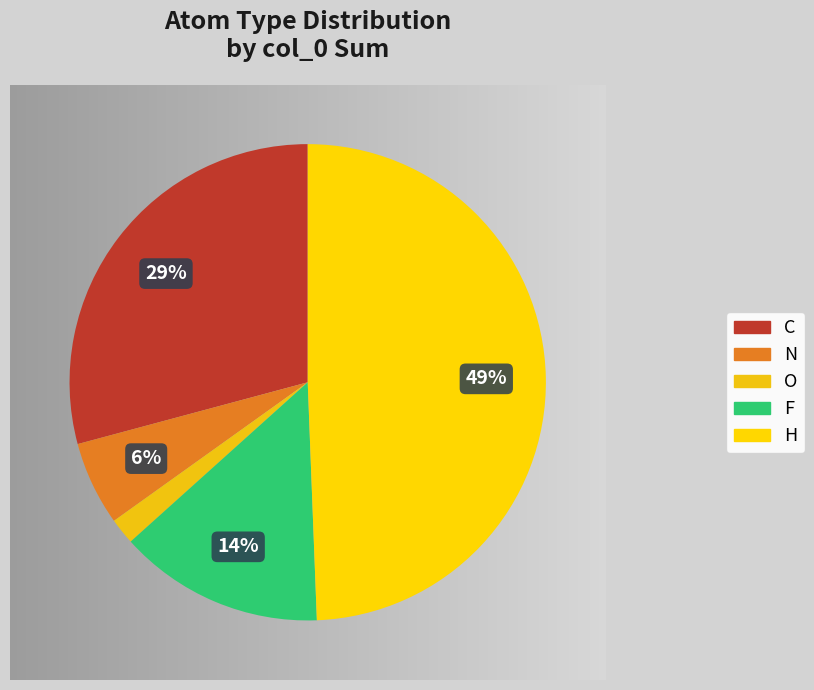

To the nearest percent, what portion does N represent?

6%